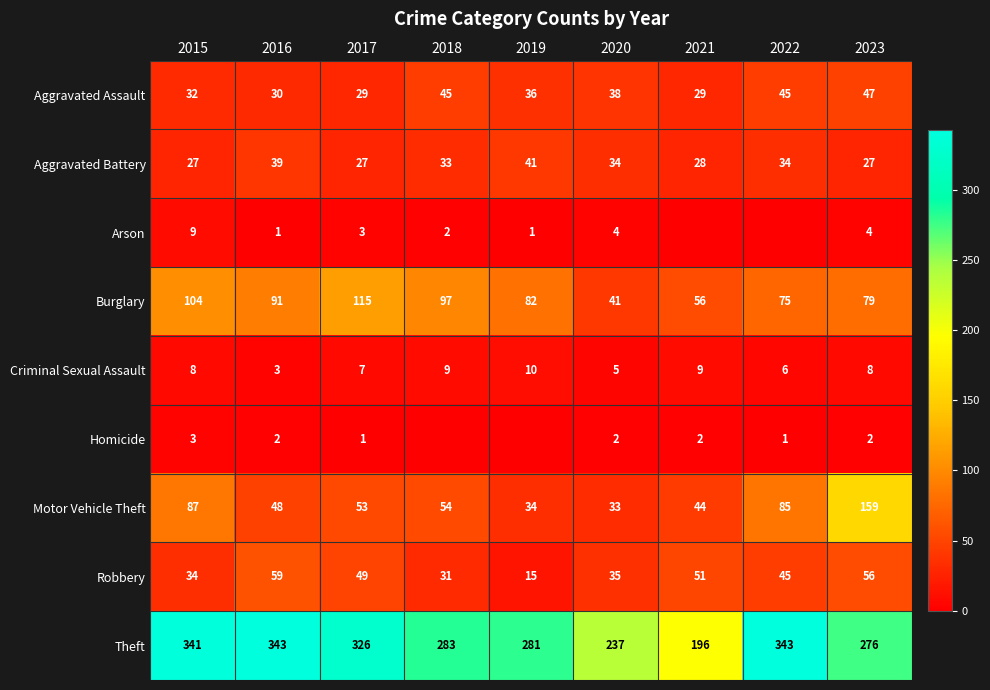

What is the approximate value of Aggravated Assault at 2023?

47